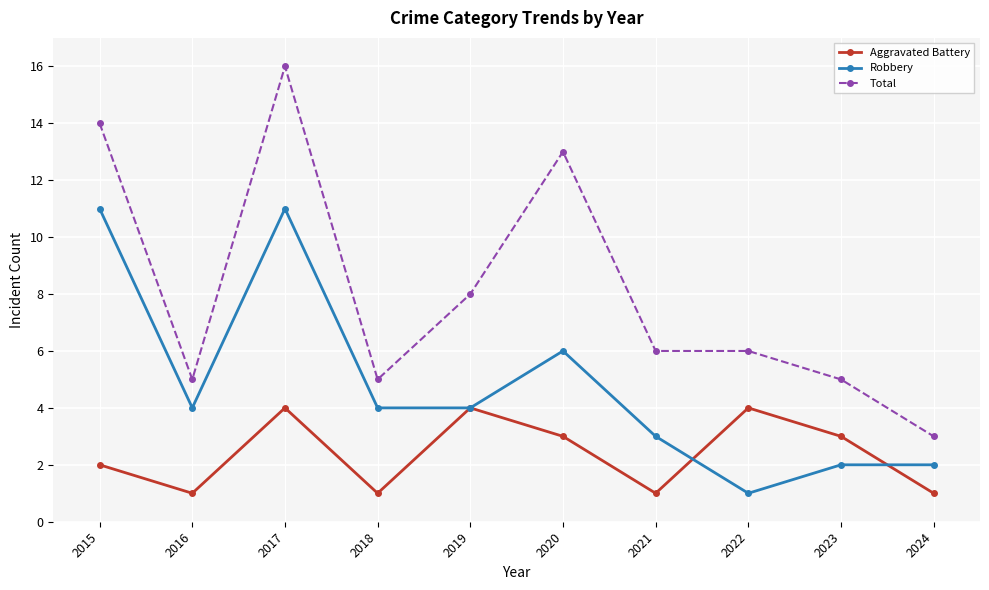

True or false: Aggravated Battery and Robbery intersect in this chart.

True